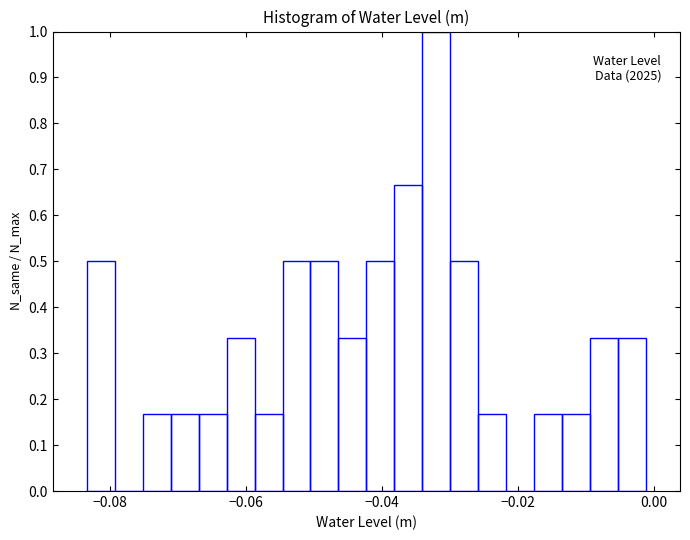

Read against the x-axis, roughly where is the centre of the tallest bar?

-0.032